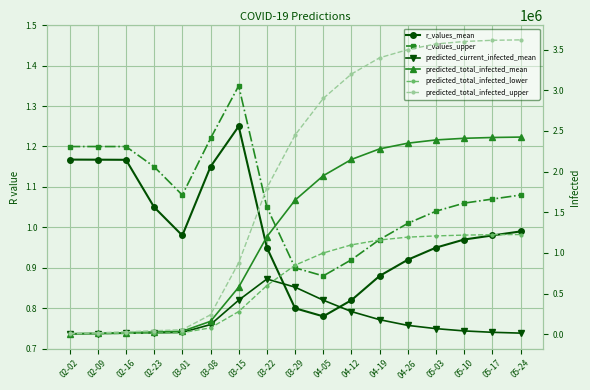

What is the spread (max minus min) of values at 03-01?

56999.0